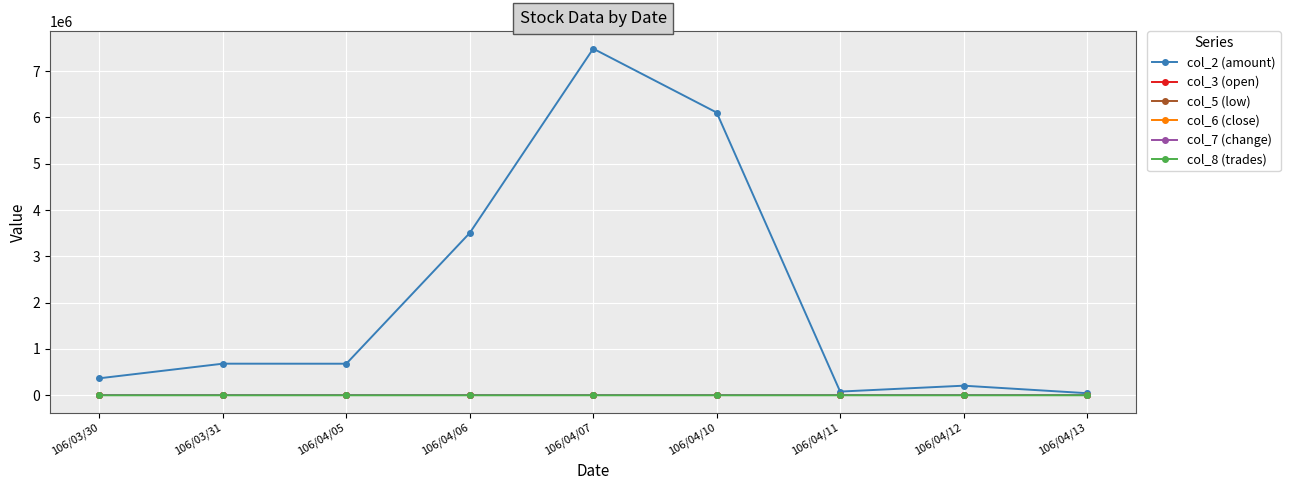

Does the chart have visible grid lines?

Yes